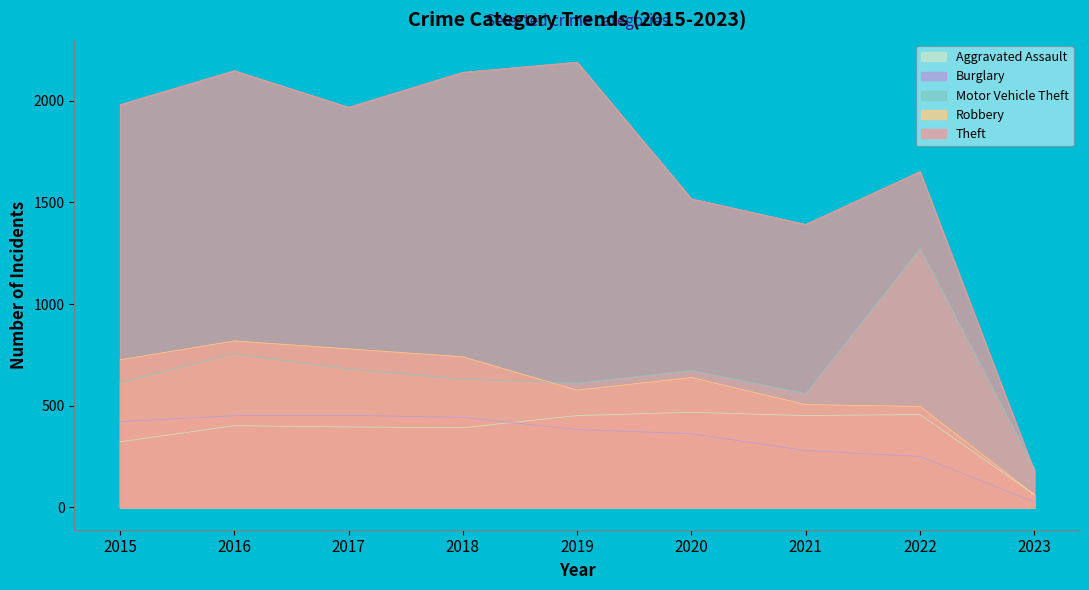

What are all the series names shown in the legend?

Aggravated Assault, Burglary, Motor Vehicle Theft, Robbery, Theft